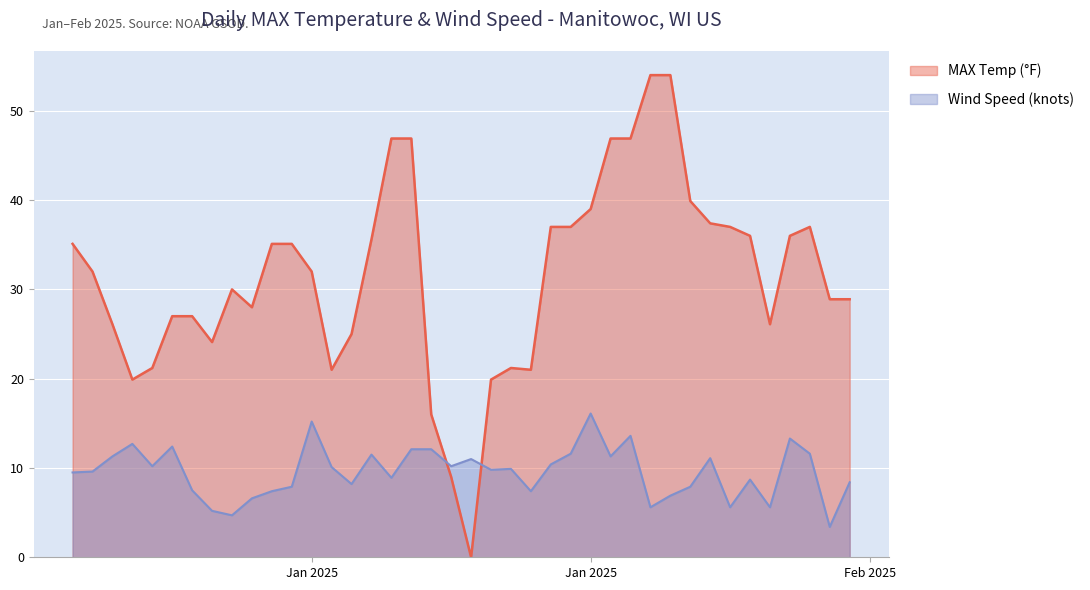

Where is WDSP nearest to the value 9?

2025-01-17